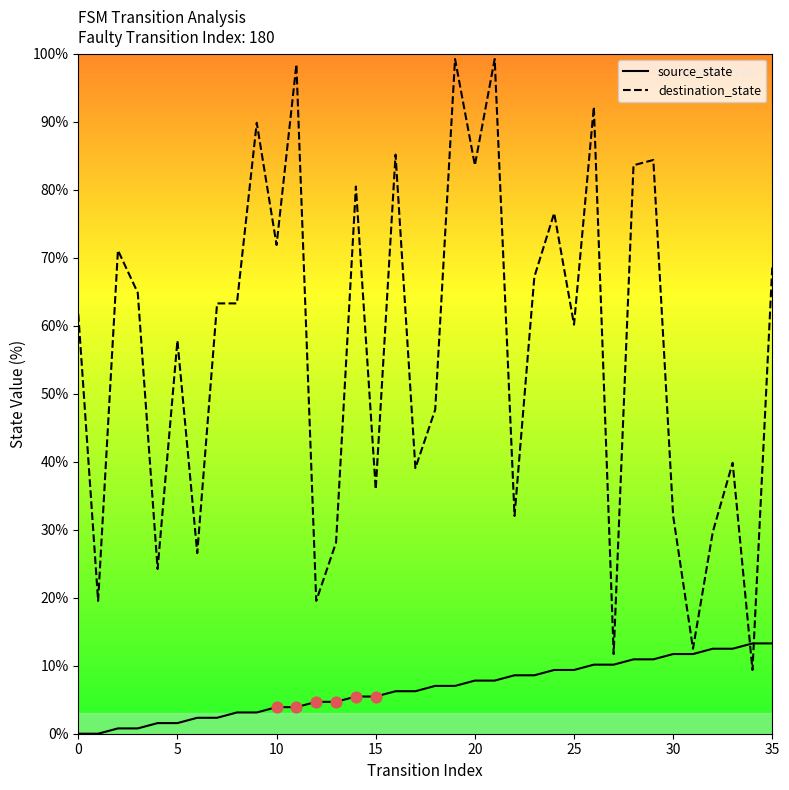

Which series has the largest range (max minus min)?

destination_state